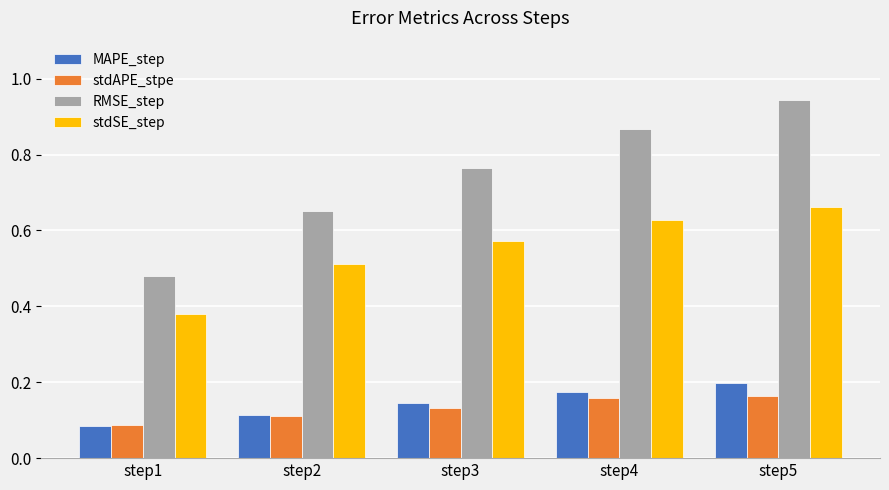

Does the chart contain any negative values?

No